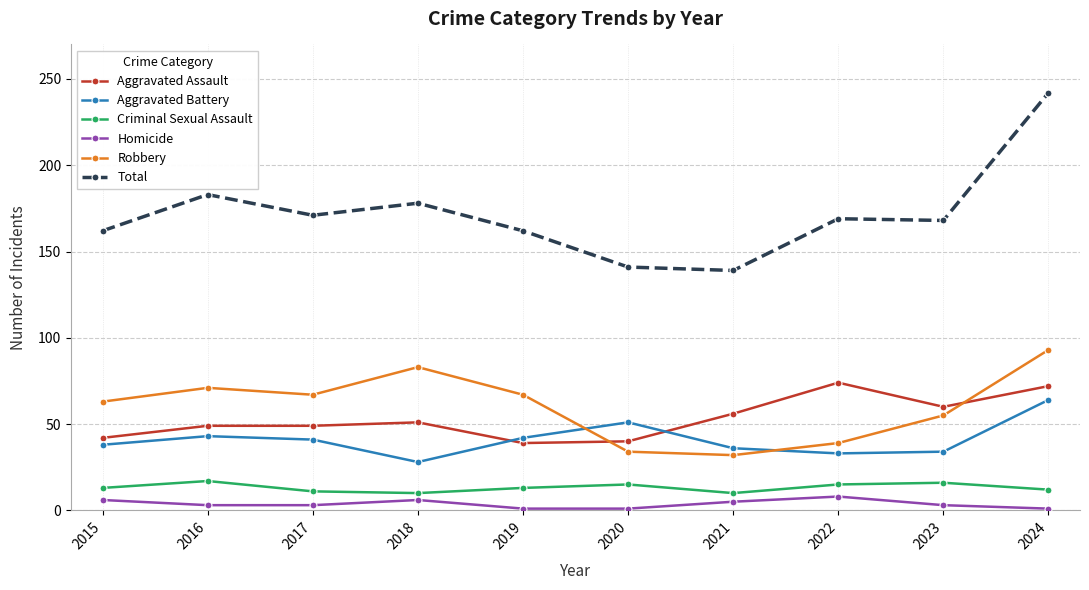

At which category does Aggravated Battery reach its first local valley?

2018